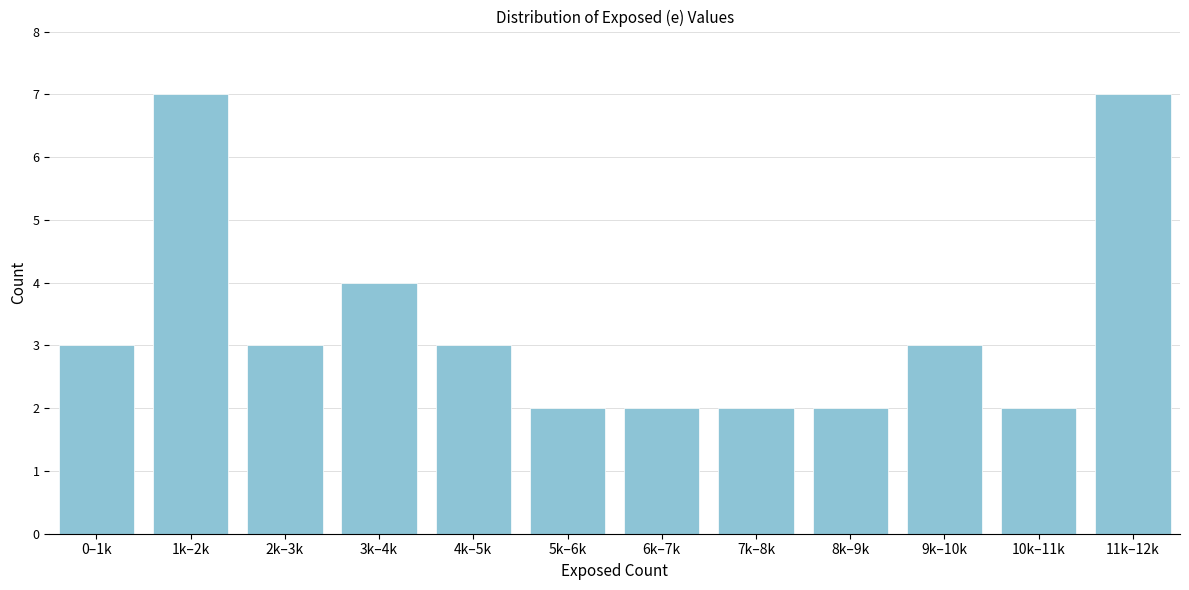

Reading left to right, transcribe all the data shown in this chart.

3	7	3	4	3	2	2	2	2	3	2	7